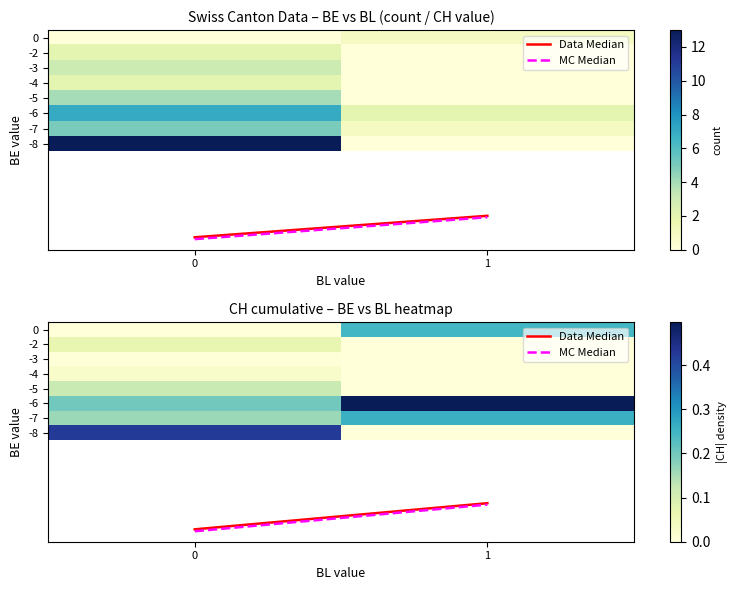

Is the value of -3 at 1 greater than the value of -7 at 0?

No